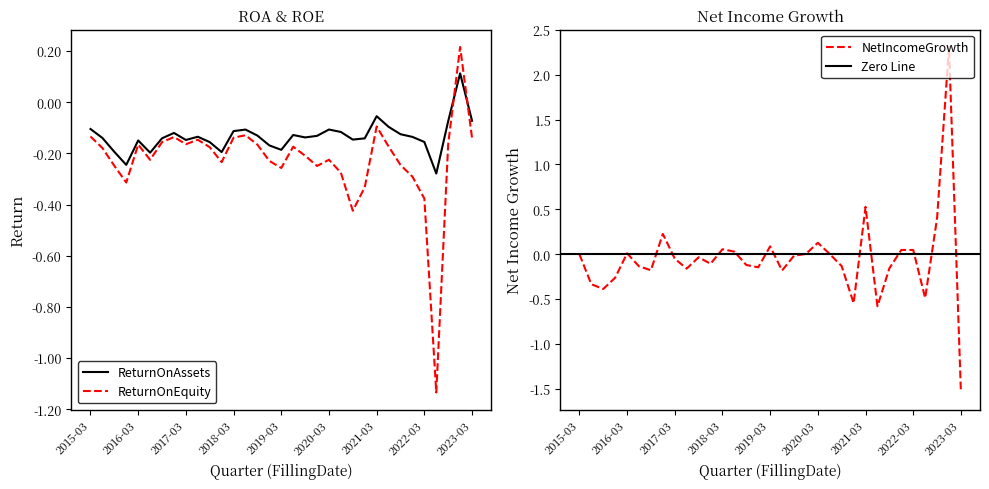

Rank the series by their average value, from highest to lowest.

NetIncomeGrowth, ReturnOnAssets, ReturnOnEquity